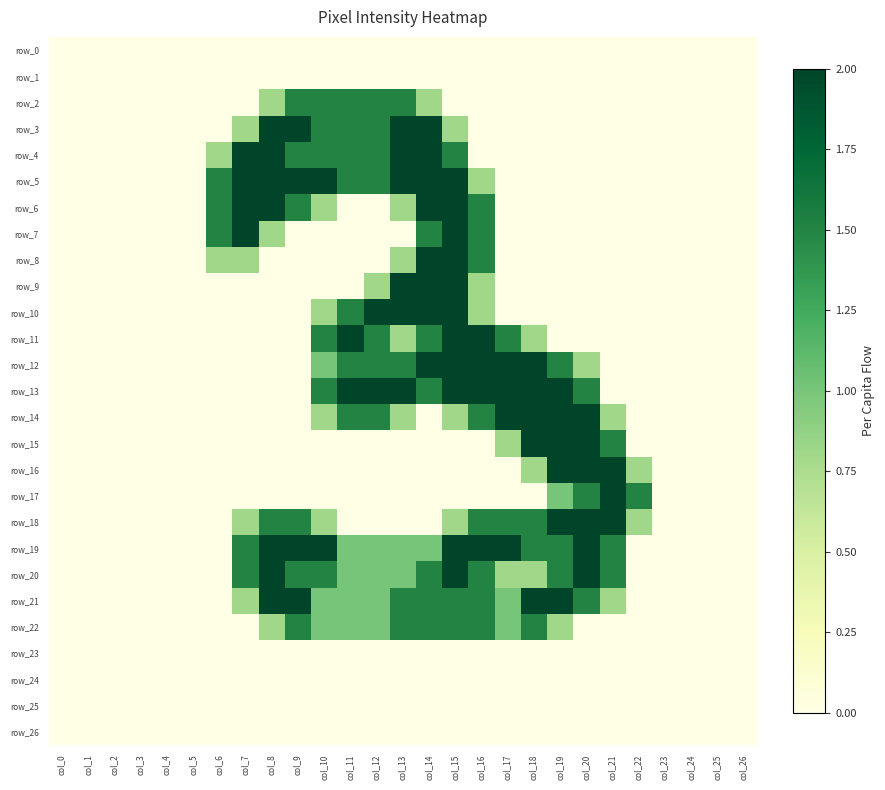

Reading left to right, transcribe all the data shown in this chart.

row_0: col_0=0.0	col_1=0.0	col_2=0.0	col_3=0.0	col_4=0.0	col_5=0.0	col_6=0.0	col_7=0.0	col_8=0.0	col_9=0.0	col_10=0.0	col_11=0.0	col_12=0.0	col_13=0.0	col_14=0.0	col_15=0.0	col_16=0.0	col_17=0.0	col_18=0.0	col_19=0.0	col_20=0.0	col_21=0.0	col_22=0.0	col_23=0.0	col_24=0.0	col_25=0.0	col_26=0.0
row_1: col_0=0.0	col_1=0.0	col_2=0.0	col_3=0.0	col_4=0.0	col_5=0.0	col_6=0.0	col_7=0.0	col_8=0.0	col_9=0.0	col_10=0.0	col_11=0.0	col_12=0.0	col_13=0.0	col_14=0.0	col_15=0.0	col_16=0.0	col_17=0.0	col_18=0.0	col_19=0.0	col_20=0.0	col_21=0.0	col_22=0.0	col_23=0.0	col_24=0.0	col_25=0.0	col_26=0.0
row_2: col_0=0.0	col_1=0.0	col_2=0.0	col_3=0.0	col_4=0.0	col_5=0.0	col_6=0.0	col_7=0.0	col_8=0.8	col_9=1.5	col_10=1.5	col_11=1.5	col_12=1.5	col_13=1.5	col_14=0.8	col_15=0.0	col_16=0.0	col_17=0.0	col_18=0.0	col_19=0.0	col_20=0.0	col_21=0.0	col_22=0.0	col_23=0.0	col_24=0.0	col_25=0.0	col_26=0.0
row_3: col_0=0.0	col_1=0.0	col_2=0.0	col_3=0.0	col_4=0.0	col_5=0.0	col_6=0.0	col_7=0.8	col_8=2.0	col_9=2.0	col_10=1.5	col_11=1.5	col_12=1.5	col_13=2.0	col_14=2.0	col_15=0.8	col_16=0.0	col_17=0.0	col_18=0.0	col_19=0.0	col_20=0.0	col_21=0.0	col_22=0.0	col_23=0.0	col_24=0.0	col_25=0.0	col_26=0.0
row_4: col_0=0.0	col_1=0.0	col_2=0.0	col_3=0.0	col_4=0.0	col_5=0.0	col_6=0.8	col_7=2.0	col_8=2.0	col_9=1.5	col_10=1.5	col_11=1.5	col_12=1.5	col_13=2.0	col_14=2.0	col_15=1.5	col_16=0.0	col_17=0.0	col_18=0.0	col_19=0.0	col_20=0.0	col_21=0.0	col_22=0.0	col_23=0.0	col_24=0.0	col_25=0.0	col_26=0.0
row_5: col_0=0.0	col_1=0.0	col_2=0.0	col_3=0.0	col_4=0.0	col_5=0.0	col_6=1.5	col_7=2.0	col_8=2.0	col_9=2.0	col_10=2.0	col_11=1.5	col_12=1.5	col_13=2.0	col_14=2.0	col_15=2.0	col_16=0.8	col_17=0.0	col_18=0.0	col_19=0.0	col_20=0.0	col_21=0.0	col_22=0.0	col_23=0.0	col_24=0.0	col_25=0.0	col_26=0.0
row_6: col_0=0.0	col_1=0.0	col_2=0.0	col_3=0.0	col_4=0.0	col_5=0.0	col_6=1.5	col_7=2.0	col_8=2.0	col_9=1.5	col_10=0.8	col_11=0.0	col_12=0.0	col_13=0.8	col_14=2.0	col_15=2.0	col_16=1.5	col_17=0.0	col_18=0.0	col_19=0.0	col_20=0.0	col_21=0.0	col_22=0.0	col_23=0.0	col_24=0.0	col_25=0.0	col_26=0.0
row_7: col_0=0.0	col_1=0.0	col_2=0.0	col_3=0.0	col_4=0.0	col_5=0.0	col_6=1.5	col_7=2.0	col_8=0.8	col_9=0.0	col_10=0.0	col_11=0.0	col_12=0.0	col_13=0.0	col_14=1.5	col_15=2.0	col_16=1.5	col_17=0.0	col_18=0.0	col_19=0.0	col_20=0.0	col_21=0.0	col_22=0.0	col_23=0.0	col_24=0.0	col_25=0.0	col_26=0.0
row_8: col_0=0.0	col_1=0.0	col_2=0.0	col_3=0.0	col_4=0.0	col_5=0.0	col_6=0.8	col_7=0.8	col_8=0.0	col_9=0.0	col_10=0.0	col_11=0.0	col_12=0.0	col_13=0.8	col_14=2.0	col_15=2.0	col_16=1.5	col_17=0.0	col_18=0.0	col_19=0.0	col_20=0.0	col_21=0.0	col_22=0.0	col_23=0.0	col_24=0.0	col_25=0.0	col_26=0.0
row_9: col_0=0.0	col_1=0.0	col_2=0.0	col_3=0.0	col_4=0.0	col_5=0.0	col_6=0.0	col_7=0.0	col_8=0.0	col_9=0.0	col_10=0.0	col_11=0.0	col_12=0.8	col_13=2.0	col_14=2.0	col_15=2.0	col_16=0.8	col_17=0.0	col_18=0.0	col_19=0.0	col_20=0.0	col_21=0.0	col_22=0.0	col_23=0.0	col_24=0.0	col_25=0.0	col_26=0.0
row_10: col_0=0.0	col_1=0.0	col_2=0.0	col_3=0.0	col_4=0.0	col_5=0.0	col_6=0.0	col_7=0.0	col_8=0.0	col_9=0.0	col_10=0.8	col_11=1.5	col_12=2.0	col_13=2.0	col_14=2.0	col_15=2.0	col_16=0.8	col_17=0.0	col_18=0.0	col_19=0.0	col_20=0.0	col_21=0.0	col_22=0.0	col_23=0.0	col_24=0.0	col_25=0.0	col_26=0.0
row_11: col_0=0.0	col_1=0.0	col_2=0.0	col_3=0.0	col_4=0.0	col_5=0.0	col_6=0.0	col_7=0.0	col_8=0.0	col_9=0.0	col_10=1.5	col_11=2.0	col_12=1.5	col_13=0.8	col_14=1.5	col_15=2.0	col_16=2.0	col_17=1.5	col_18=0.8	col_19=0.0	col_20=0.0	col_21=0.0	col_22=0.0	col_23=0.0	col_24=0.0	col_25=0.0	col_26=0.0
row_12: col_0=0.0	col_1=0.0	col_2=0.0	col_3=0.0	col_4=0.0	col_5=0.0	col_6=0.0	col_7=0.0	col_8=0.0	col_9=0.0	col_10=1.0	col_11=1.5	col_12=1.5	col_13=1.5	col_14=2.0	col_15=2.0	col_16=2.0	col_17=2.0	col_18=2.0	col_19=1.5	col_20=0.8	col_21=0.0	col_22=0.0	col_23=0.0	col_24=0.0	col_25=0.0	col_26=0.0
row_13: col_0=0.0	col_1=0.0	col_2=0.0	col_3=0.0	col_4=0.0	col_5=0.0	col_6=0.0	col_7=0.0	col_8=0.0	col_9=0.0	col_10=1.5	col_11=2.0	col_12=2.0	col_13=2.0	col_14=1.5	col_15=2.0	col_16=2.0	col_17=2.0	col_18=2.0	col_19=2.0	col_20=1.5	col_21=0.0	col_22=0.0	col_23=0.0	col_24=0.0	col_25=0.0	col_26=0.0
row_14: col_0=0.0	col_1=0.0	col_2=0.0	col_3=0.0	col_4=0.0	col_5=0.0	col_6=0.0	col_7=0.0	col_8=0.0	col_9=0.0	col_10=0.8	col_11=1.5	col_12=1.5	col_13=0.8	col_14=0.0	col_15=0.8	col_16=1.5	col_17=2.0	col_18=2.0	col_19=2.0	col_20=2.0	col_21=0.8	col_22=0.0	col_23=0.0	col_24=0.0	col_25=0.0	col_26=0.0
row_15: col_0=0.0	col_1=0.0	col_2=0.0	col_3=0.0	col_4=0.0	col_5=0.0	col_6=0.0	col_7=0.0	col_8=0.0	col_9=0.0	col_10=0.0	col_11=0.0	col_12=0.0	col_13=0.0	col_14=0.0	col_15=0.0	col_16=0.0	col_17=0.8	col_18=2.0	col_19=2.0	col_20=2.0	col_21=1.5	col_22=0.0	col_23=0.0	col_24=0.0	col_25=0.0	col_26=0.0
row_16: col_0=0.0	col_1=0.0	col_2=0.0	col_3=0.0	col_4=0.0	col_5=0.0	col_6=0.0	col_7=0.0	col_8=0.0	col_9=0.0	col_10=0.0	col_11=0.0	col_12=0.0	col_13=0.0	col_14=0.0	col_15=0.0	col_16=0.0	col_17=0.0	col_18=0.8	col_19=2.0	col_20=2.0	col_21=2.0	col_22=0.8	col_23=0.0	col_24=0.0	col_25=0.0	col_26=0.0
row_17: col_0=0.0	col_1=0.0	col_2=0.0	col_3=0.0	col_4=0.0	col_5=0.0	col_6=0.0	col_7=0.0	col_8=0.0	col_9=0.0	col_10=0.0	col_11=0.0	col_12=0.0	col_13=0.0	col_14=0.0	col_15=0.0	col_16=0.0	col_17=0.0	col_18=0.0	col_19=1.0	col_20=1.5	col_21=2.0	col_22=1.5	col_23=0.0	col_24=0.0	col_25=0.0	col_26=0.0
row_18: col_0=0.0	col_1=0.0	col_2=0.0	col_3=0.0	col_4=0.0	col_5=0.0	col_6=0.0	col_7=0.8	col_8=1.5	col_9=1.5	col_10=0.8	col_11=0.0	col_12=0.0	col_13=0.0	col_14=0.0	col_15=0.8	col_16=1.5	col_17=1.5	col_18=1.5	col_19=2.0	col_20=2.0	col_21=2.0	col_22=0.8	col_23=0.0	col_24=0.0	col_25=0.0	col_26=0.0
row_19: col_0=0.0	col_1=0.0	col_2=0.0	col_3=0.0	col_4=0.0	col_5=0.0	col_6=0.0	col_7=1.5	col_8=2.0	col_9=2.0	col_10=2.0	col_11=1.0	col_12=1.0	col_13=1.0	col_14=1.0	col_15=2.0	col_16=2.0	col_17=2.0	col_18=1.5	col_19=1.5	col_20=2.0	col_21=1.5	col_22=0.0	col_23=0.0	col_24=0.0	col_25=0.0	col_26=0.0
row_20: col_0=0.0	col_1=0.0	col_2=0.0	col_3=0.0	col_4=0.0	col_5=0.0	col_6=0.0	col_7=1.5	col_8=2.0	col_9=1.5	col_10=1.5	col_11=1.0	col_12=1.0	col_13=1.0	col_14=1.5	col_15=2.0	col_16=1.5	col_17=0.8	col_18=0.8	col_19=1.5	col_20=2.0	col_21=1.5	col_22=0.0	col_23=0.0	col_24=0.0	col_25=0.0	col_26=0.0
row_21: col_0=0.0	col_1=0.0	col_2=0.0	col_3=0.0	col_4=0.0	col_5=0.0	col_6=0.0	col_7=0.8	col_8=2.0	col_9=2.0	col_10=1.0	col_11=1.0	col_12=1.0	col_13=1.5	col_14=1.5	col_15=1.5	col_16=1.5	col_17=1.0	col_18=2.0	col_19=2.0	col_20=1.5	col_21=0.8	col_22=0.0	col_23=0.0	col_24=0.0	col_25=0.0	col_26=0.0
row_22: col_0=0.0	col_1=0.0	col_2=0.0	col_3=0.0	col_4=0.0	col_5=0.0	col_6=0.0	col_7=0.0	col_8=0.8	col_9=1.5	col_10=1.0	col_11=1.0	col_12=1.0	col_13=1.5	col_14=1.5	col_15=1.5	col_16=1.5	col_17=1.0	col_18=1.5	col_19=0.8	col_20=0.0	col_21=0.0	col_22=0.0	col_23=0.0	col_24=0.0	col_25=0.0	col_26=0.0
row_23: col_0=0.0	col_1=0.0	col_2=0.0	col_3=0.0	col_4=0.0	col_5=0.0	col_6=0.0	col_7=0.0	col_8=0.0	col_9=0.0	col_10=0.0	col_11=0.0	col_12=0.0	col_13=0.0	col_14=0.0	col_15=0.0	col_16=0.0	col_17=0.0	col_18=0.0	col_19=0.0	col_20=0.0	col_21=0.0	col_22=0.0	col_23=0.0	col_24=0.0	col_25=0.0	col_26=0.0
row_24: col_0=0.0	col_1=0.0	col_2=0.0	col_3=0.0	col_4=0.0	col_5=0.0	col_6=0.0	col_7=0.0	col_8=0.0	col_9=0.0	col_10=0.0	col_11=0.0	col_12=0.0	col_13=0.0	col_14=0.0	col_15=0.0	col_16=0.0	col_17=0.0	col_18=0.0	col_19=0.0	col_20=0.0	col_21=0.0	col_22=0.0	col_23=0.0	col_24=0.0	col_25=0.0	col_26=0.0
row_25: col_0=0.0	col_1=0.0	col_2=0.0	col_3=0.0	col_4=0.0	col_5=0.0	col_6=0.0	col_7=0.0	col_8=0.0	col_9=0.0	col_10=0.0	col_11=0.0	col_12=0.0	col_13=0.0	col_14=0.0	col_15=0.0	col_16=0.0	col_17=0.0	col_18=0.0	col_19=0.0	col_20=0.0	col_21=0.0	col_22=0.0	col_23=0.0	col_24=0.0	col_25=0.0	col_26=0.0
row_26: col_0=0.0	col_1=0.0	col_2=0.0	col_3=0.0	col_4=0.0	col_5=0.0	col_6=0.0	col_7=0.0	col_8=0.0	col_9=0.0	col_10=0.0	col_11=0.0	col_12=0.0	col_13=0.0	col_14=0.0	col_15=0.0	col_16=0.0	col_17=0.0	col_18=0.0	col_19=0.0	col_20=0.0	col_21=0.0	col_22=0.0	col_23=0.0	col_24=0.0	col_25=0.0	col_26=0.0